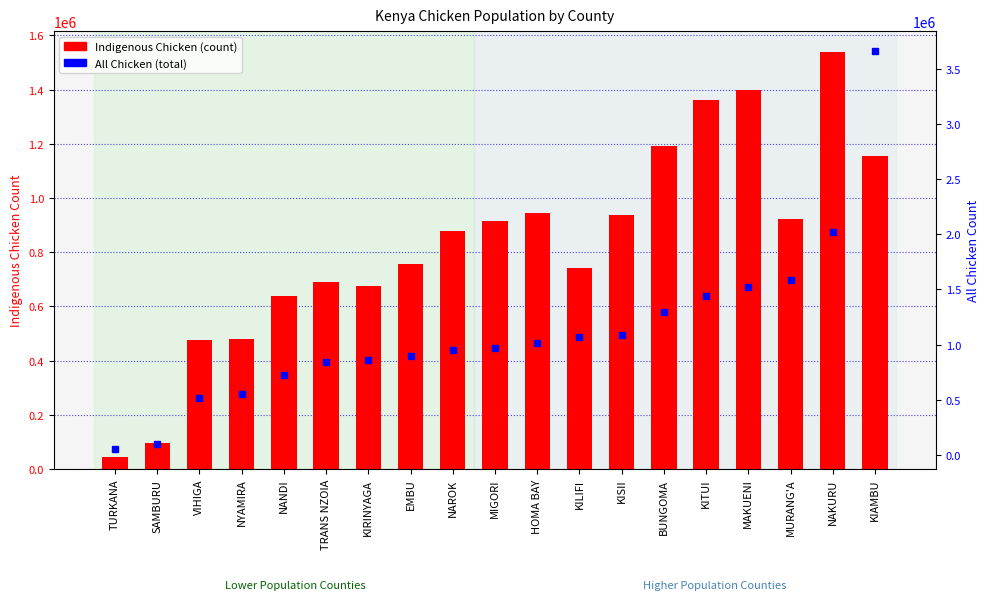

Which series has the largest range (max minus min)?

All chicken